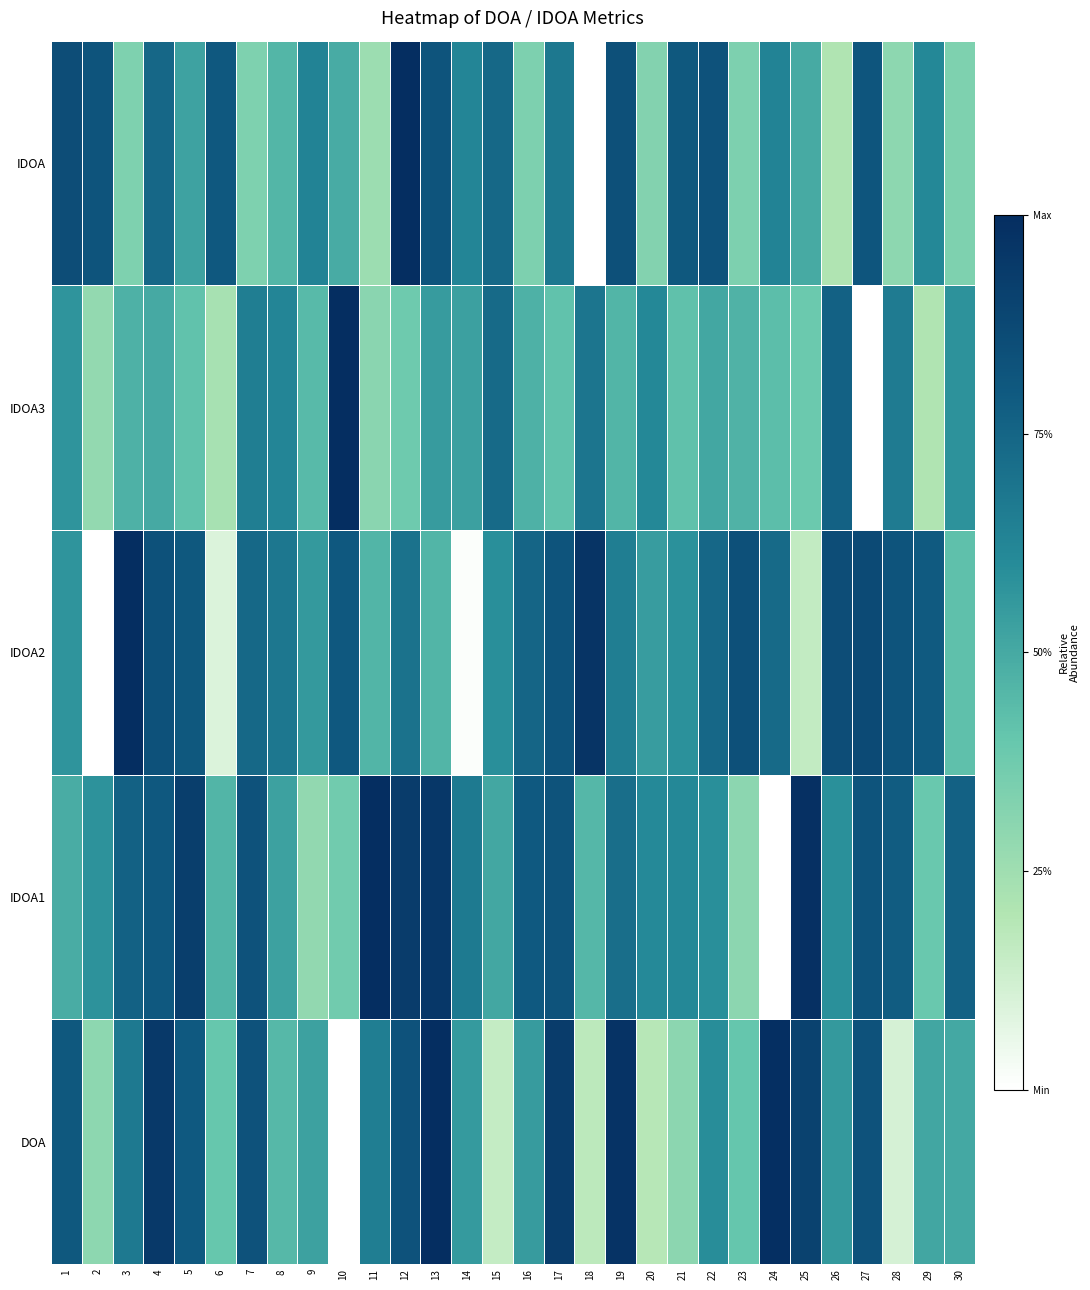

Rank the series at 14 from lowest to highest value.

IDOA2, IDOA3, DOA, IDOA, IDOA1